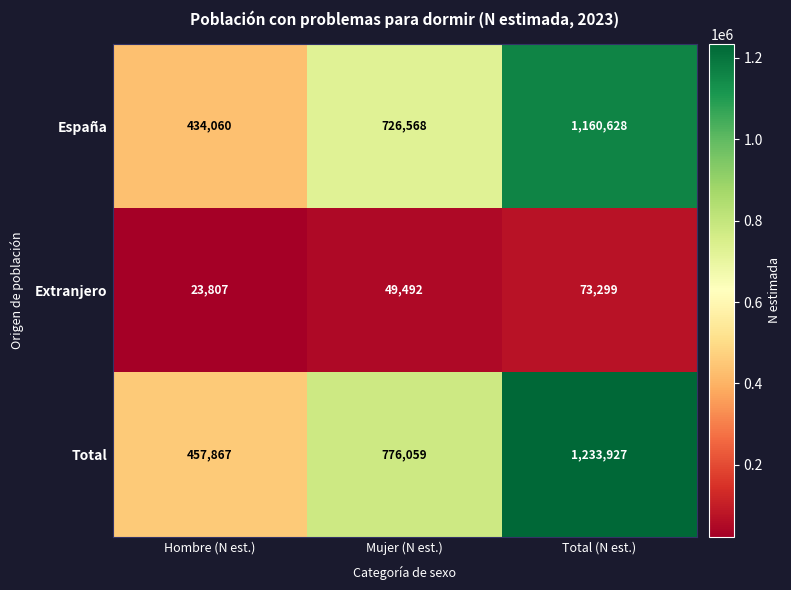

Reading left to right, what are all the values shown in this chart?

España: 434060	726568	1160628
Extranjero: 23807	49492	73299
Total: 457867	776059	1233927